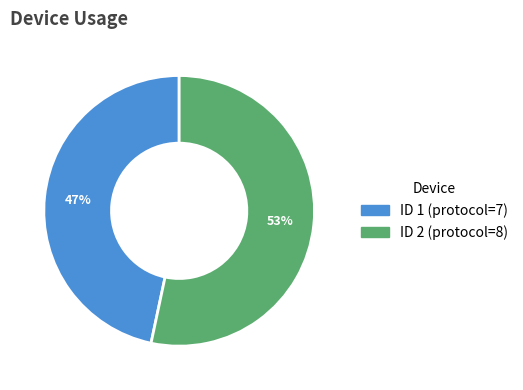

Is there any slice that represents more than half of the pie?

Yes